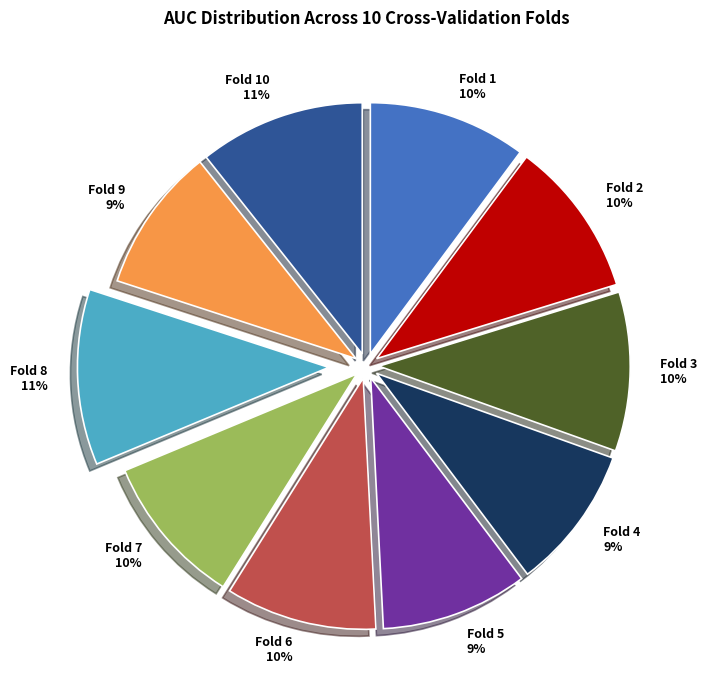

Combined, do Fold 10 11% and Fold 1 10% account for over 50%?

No